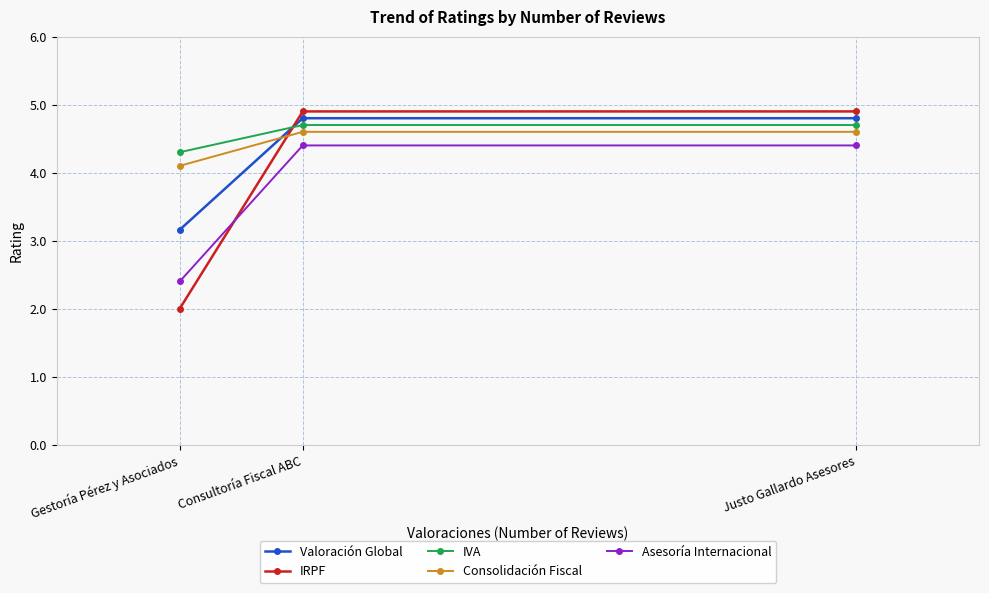

How many data points in IRPF are above 4?

2